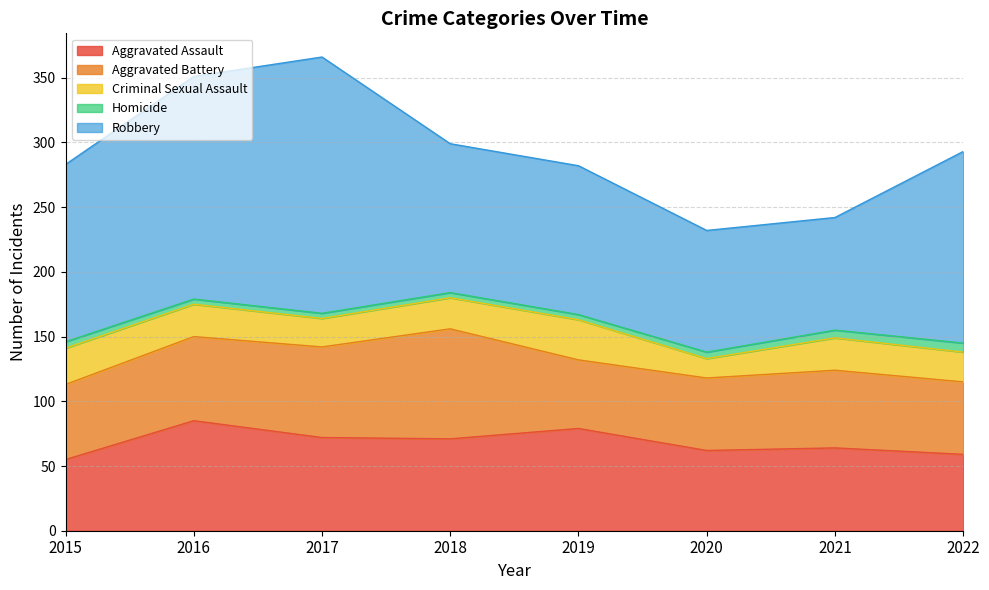

The Criminal Sexual Assault series shows 25 at 2021. True or false?

True